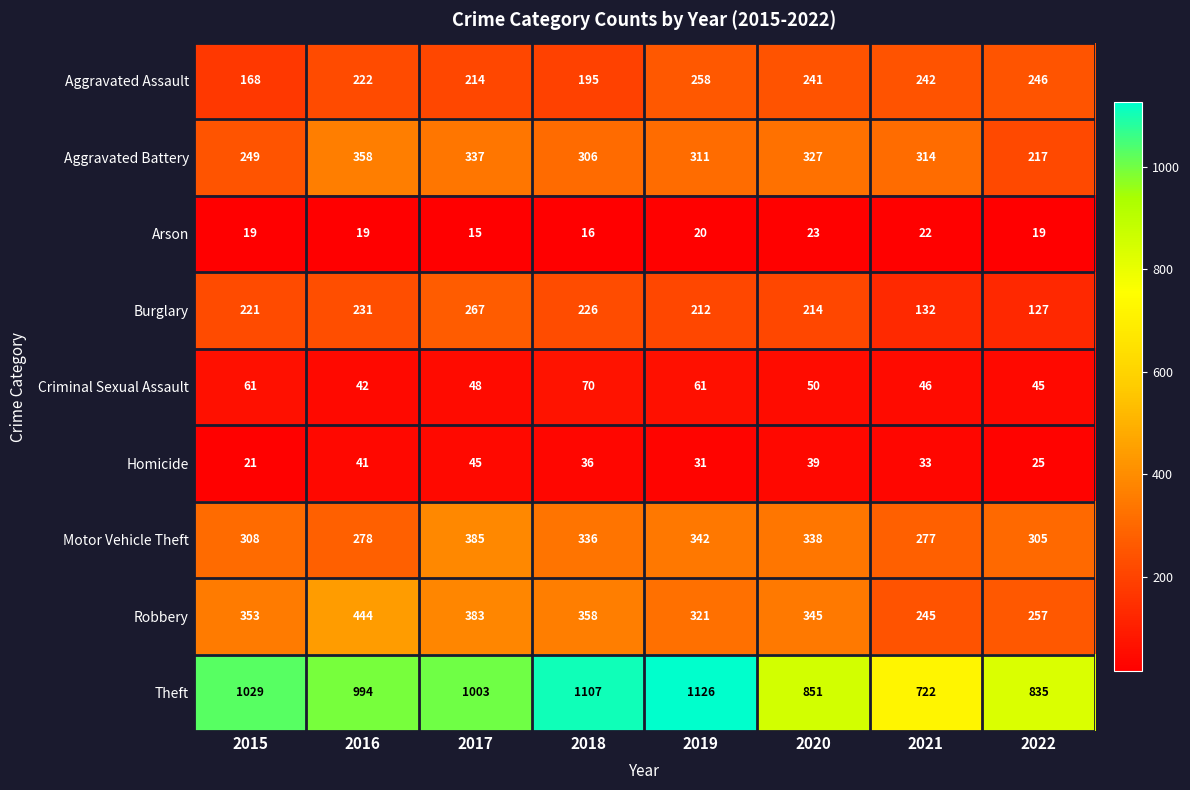

What value does the Motor Vehicle Theft series have at 2015, to the nearest 10?

310